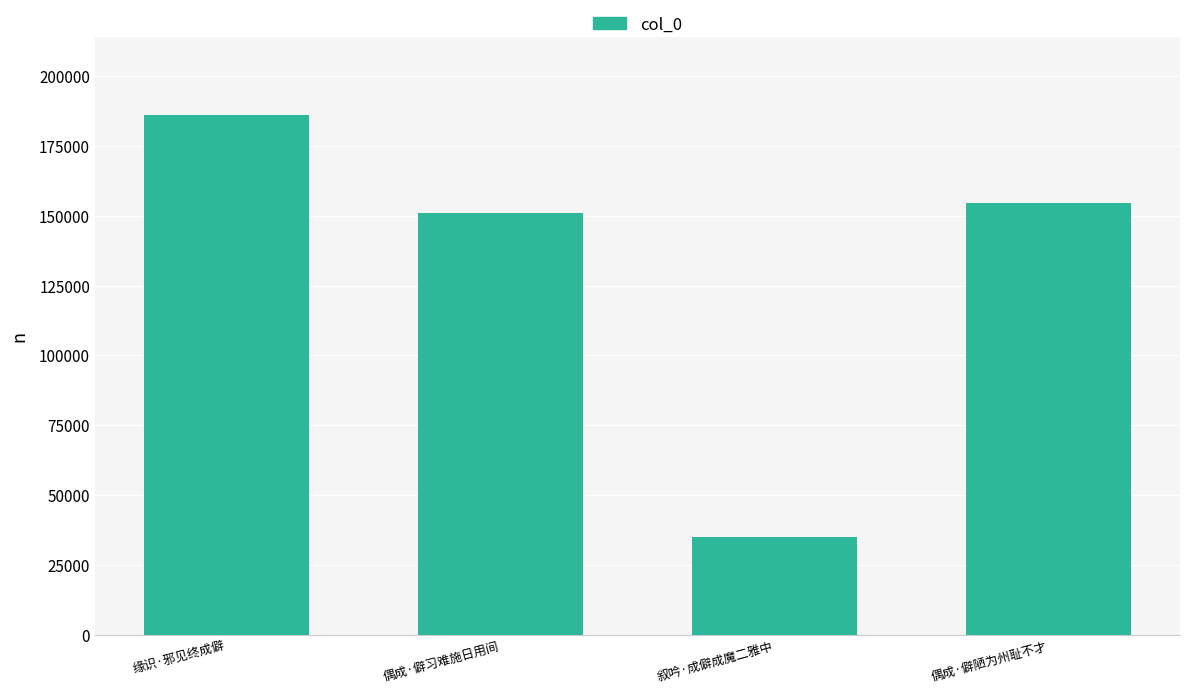

What is the difference between the second highest and minimum values?

119777